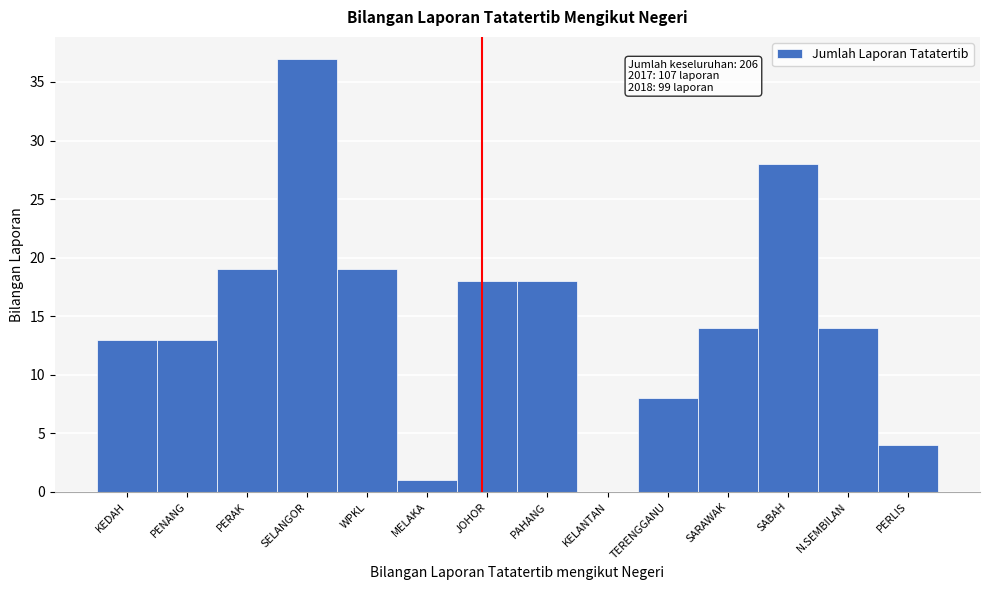

Reading left to right, list all the values displayed in this chart.

KEDAH=13	PENANG=13	PERAK=19	SELANGOR=37	WPKL=19	MELAKA=1	JOHOR=18	PAHANG=18	KELANTAN=0	TERENGGANU=8	SARAWAK=14	SABAH=28	N.SEMBILAN=14	PERLIS=4